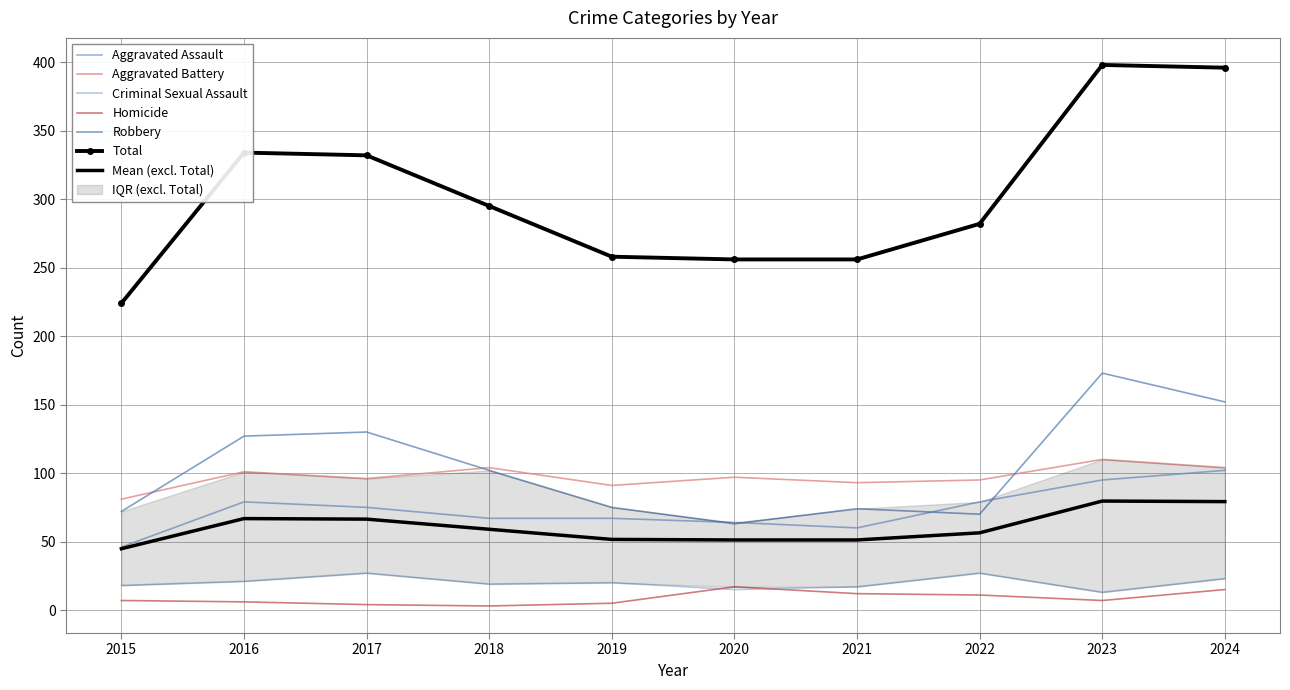

At which category is the sum across all series the highest?

2023